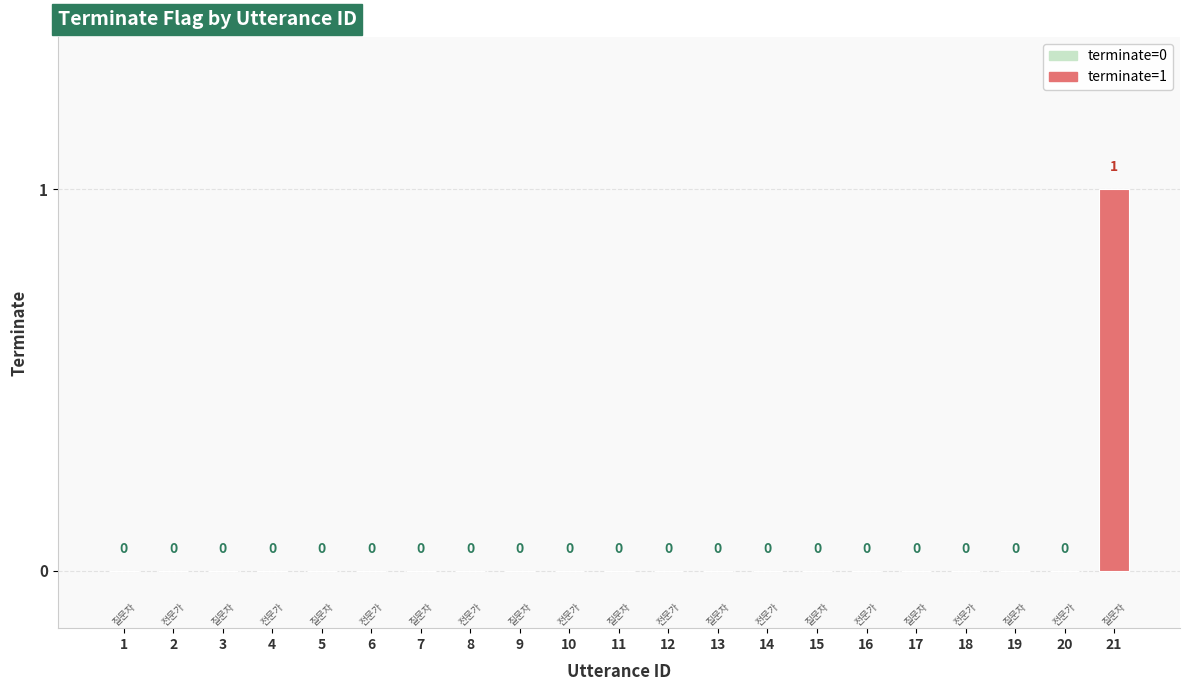

Which category has the lowest value across all series?

1